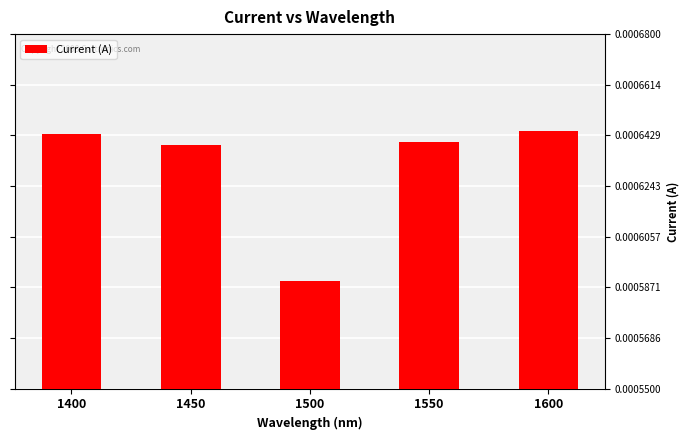

Which label corresponds to the smallest value in the chart?

1500